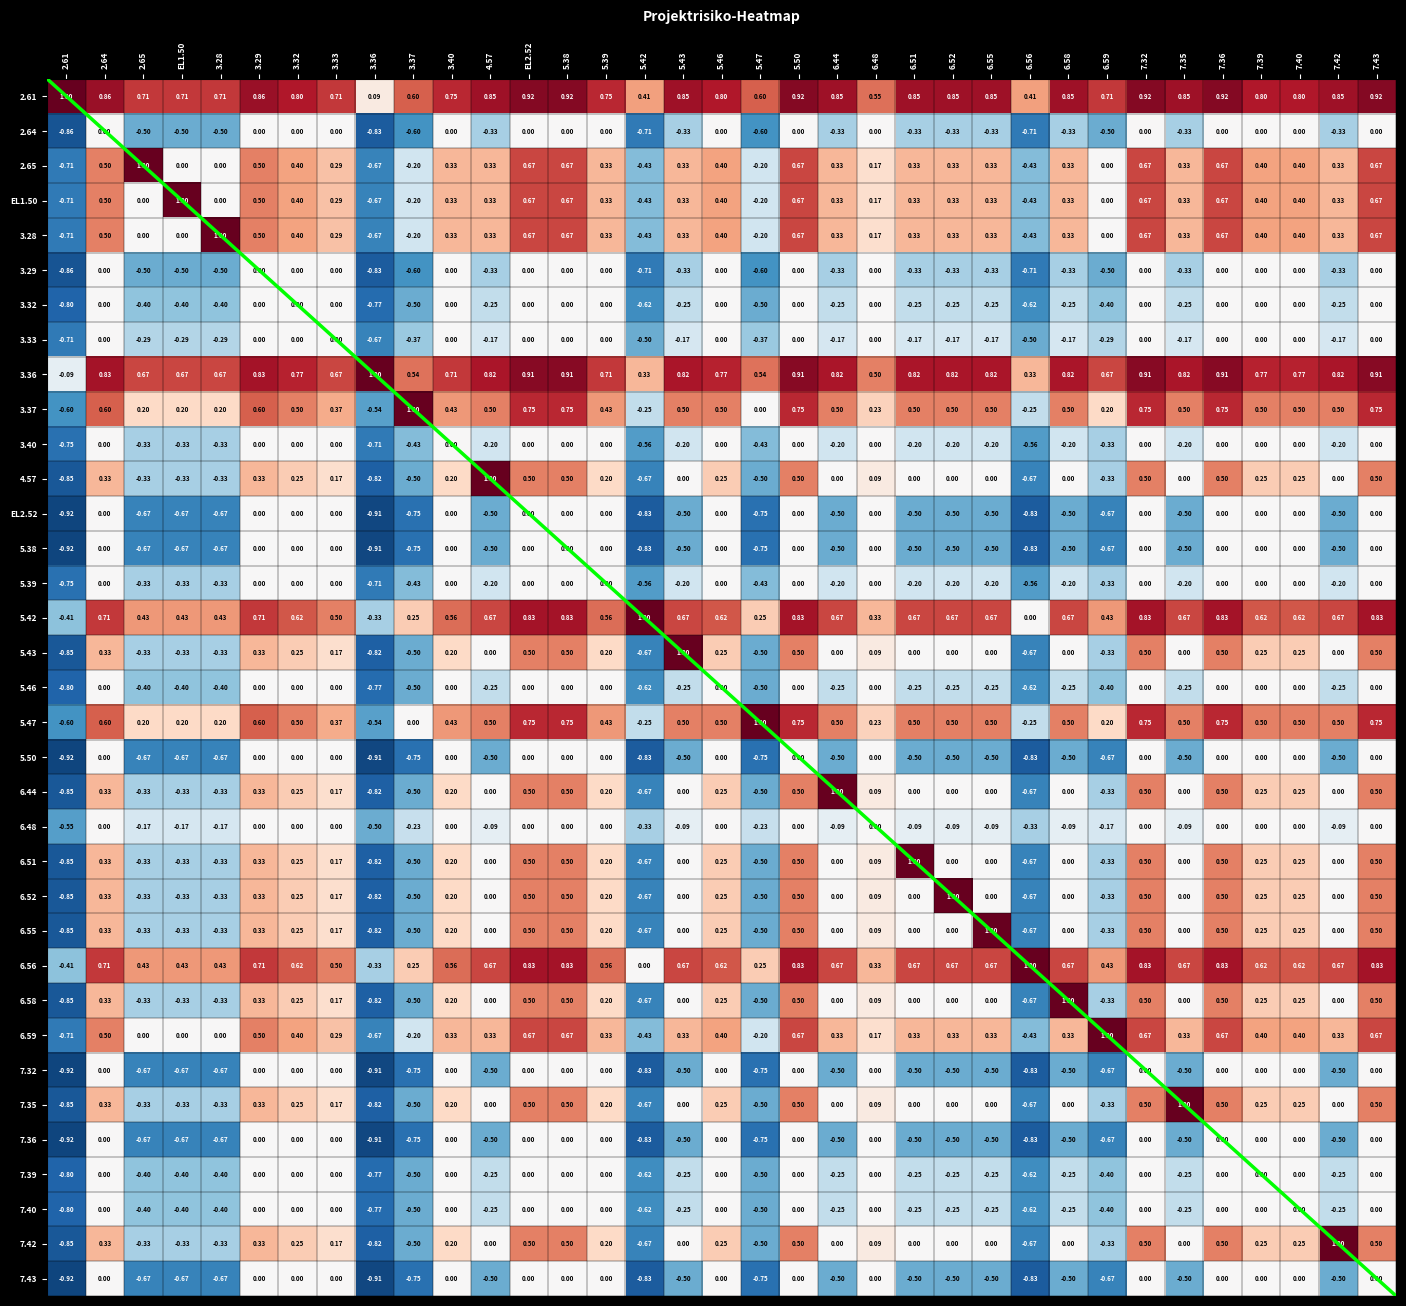

What is the approximate value of 7.35 at 7.39?

0.2